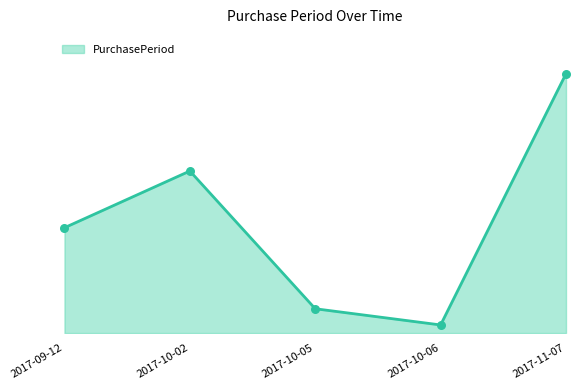

What is the ratio of the value at 2017-10-06 to the value at 2017-10-05?

0.3